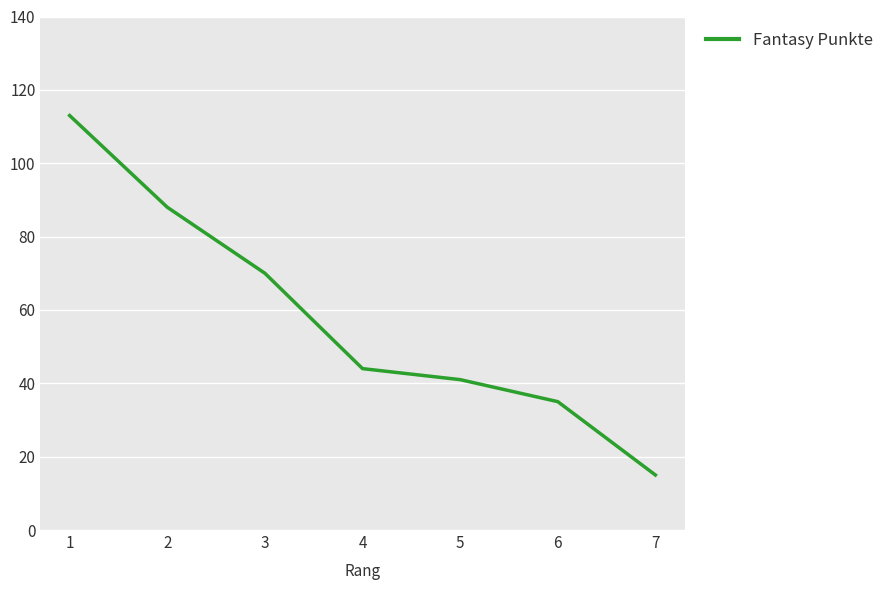

The chart shows a value of 113 at 1. True or false?

True